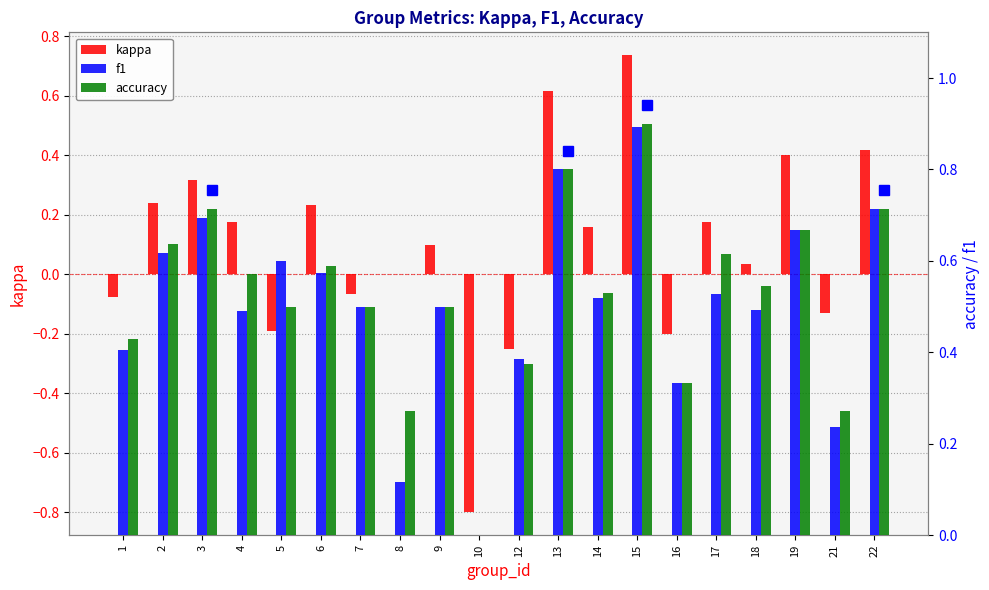

What is the maximum value shown in the chart?

0.9